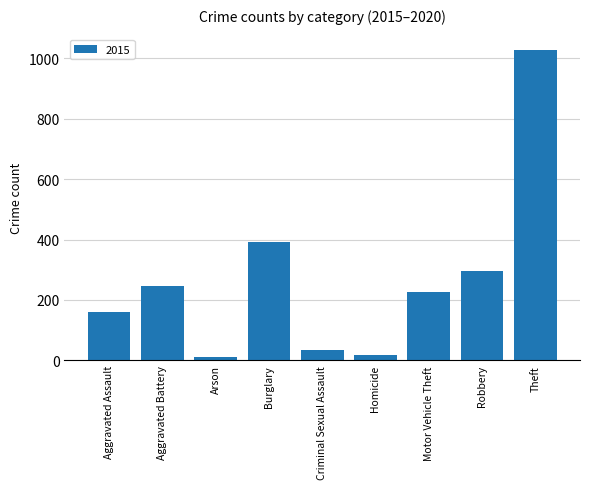

What is the smallest value displayed?

11